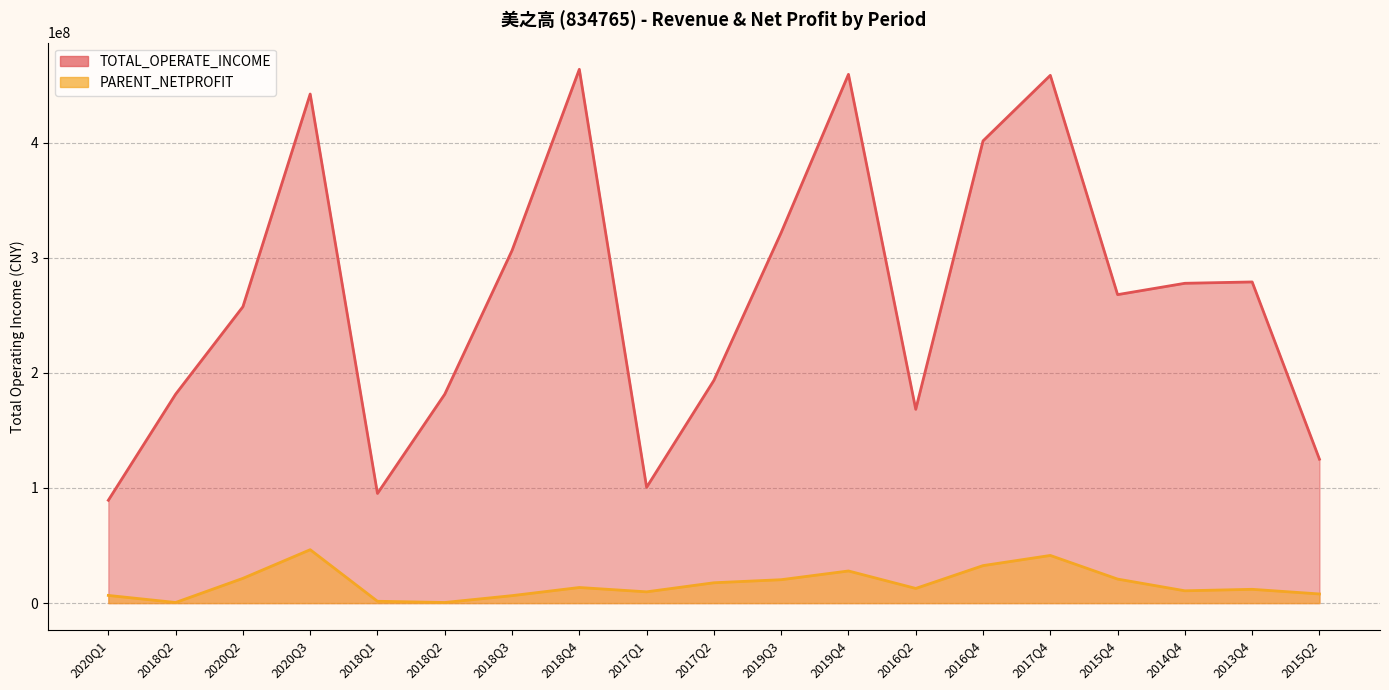

What is the highest value of the PARENT_NETPROFIT series?

46383115.2